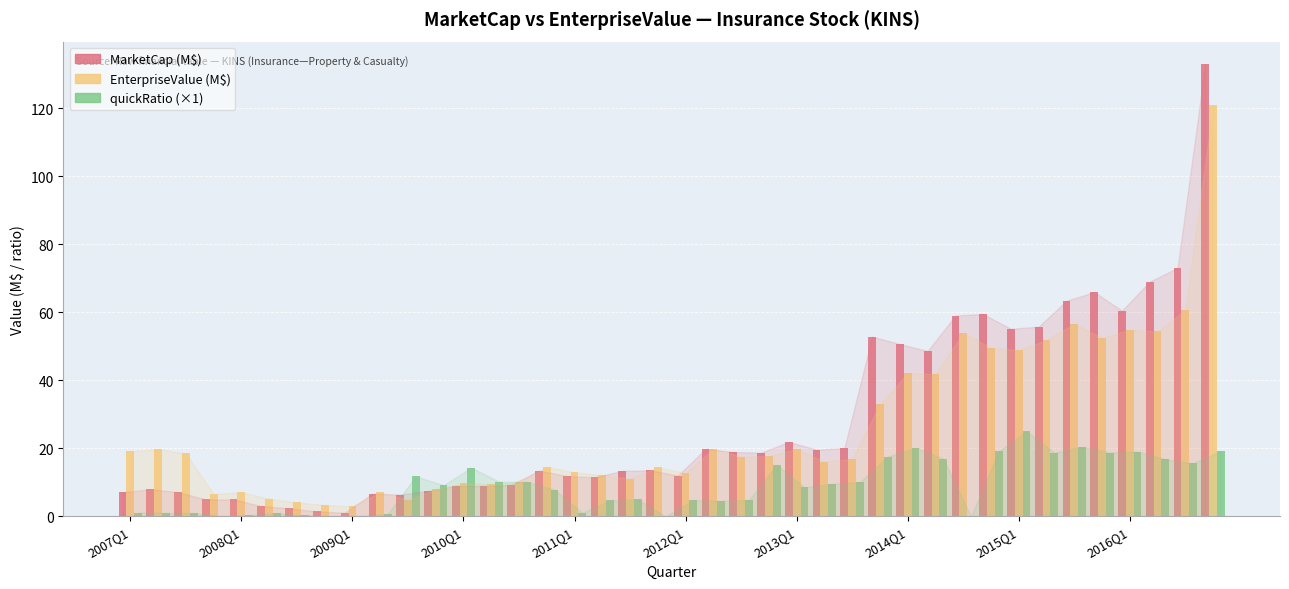

What is the sum of all EnterpriseValue (M$) values?

1041.6